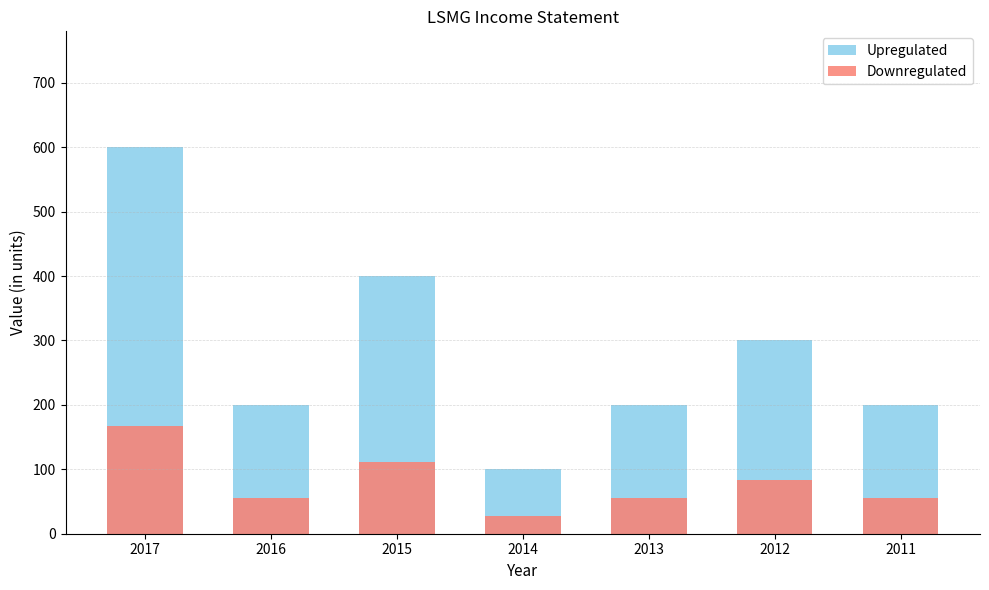

At which category is the sum across all series the highest?

2017